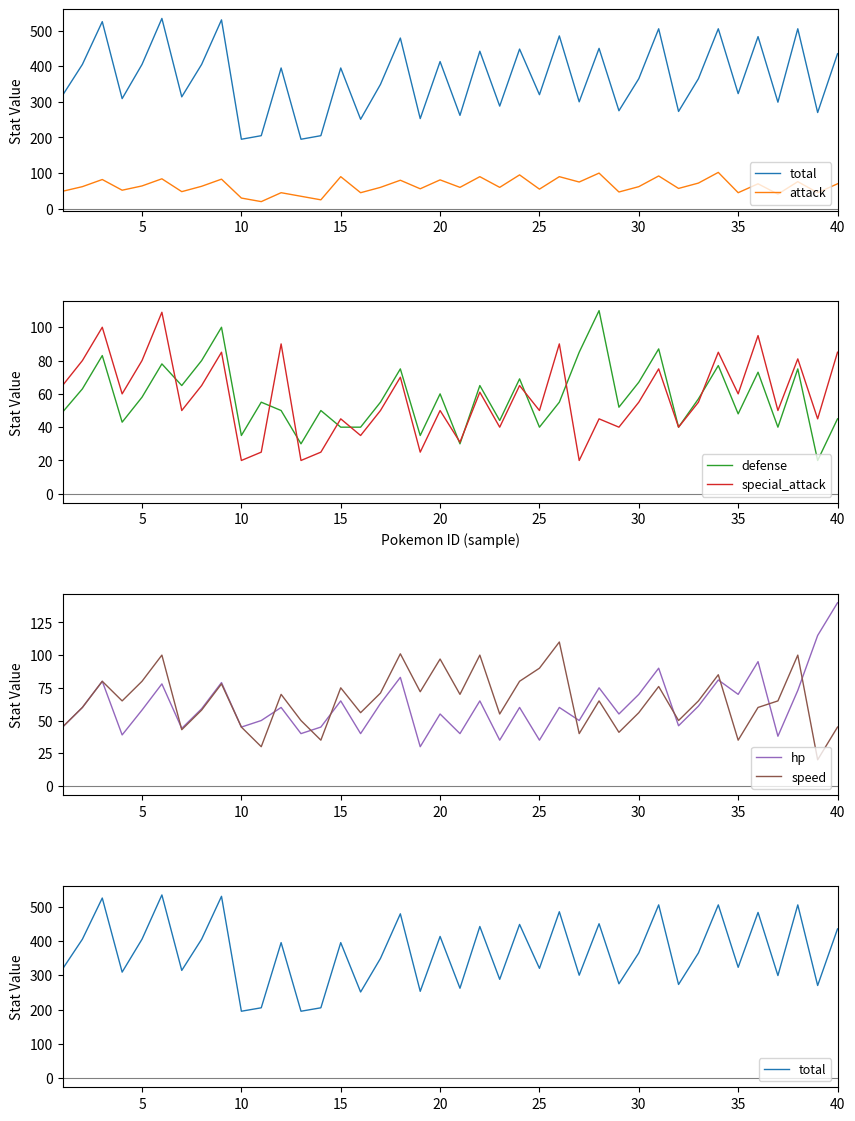

True or false: special_attack and attack intersect in this chart.

True